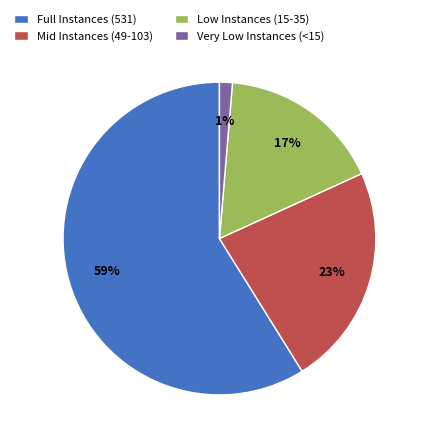

To the nearest percent, what portion does Low Instances (15-35) represent?

17%